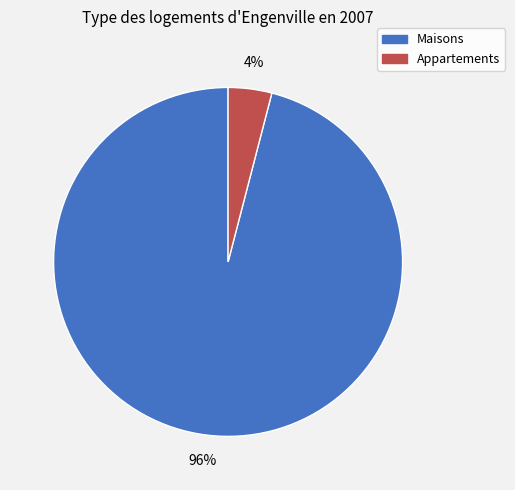

Count the number of slices in the pie.

2